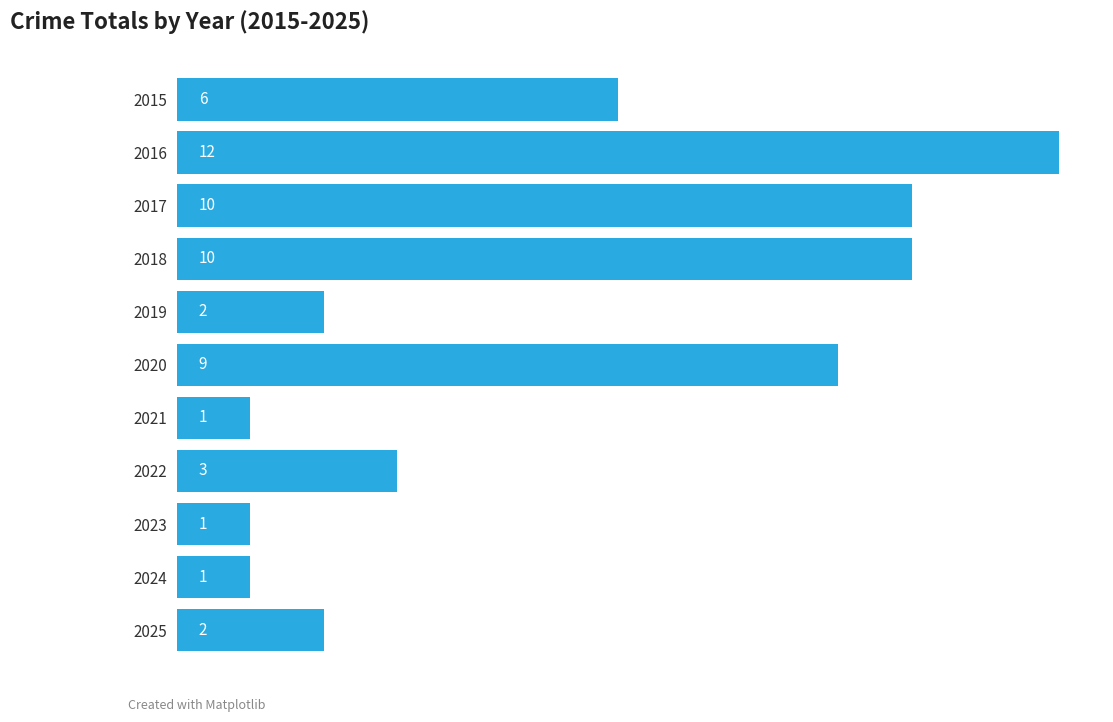

What is the difference between the maximum and minimum values?

11